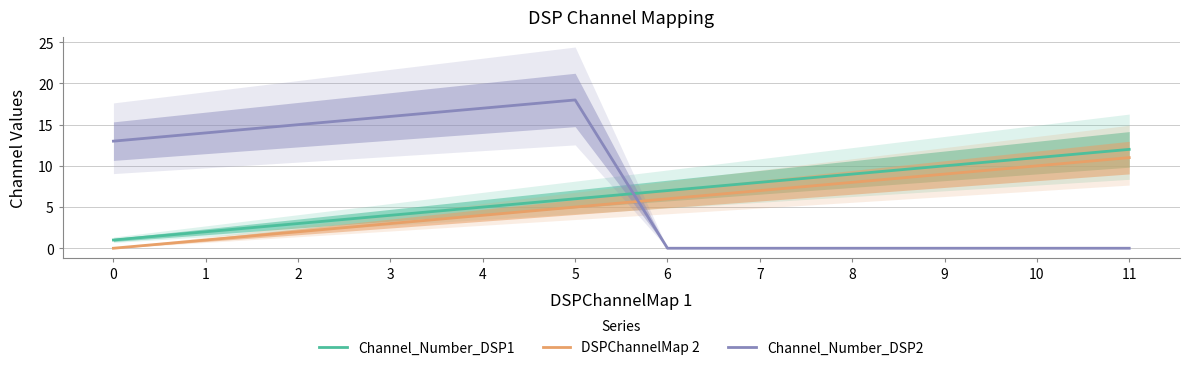

How many lines are shown in the chart?

3